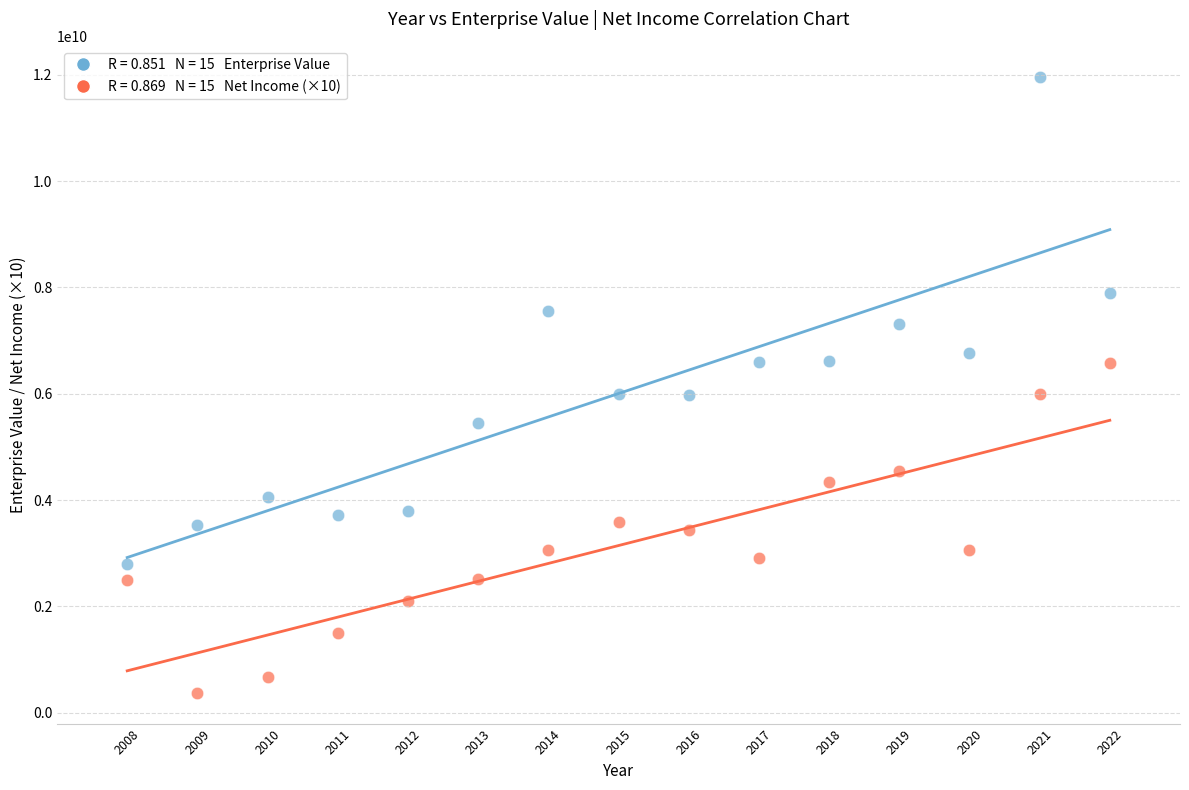

Across all data points, what is the range of X values (max minus min)?

14